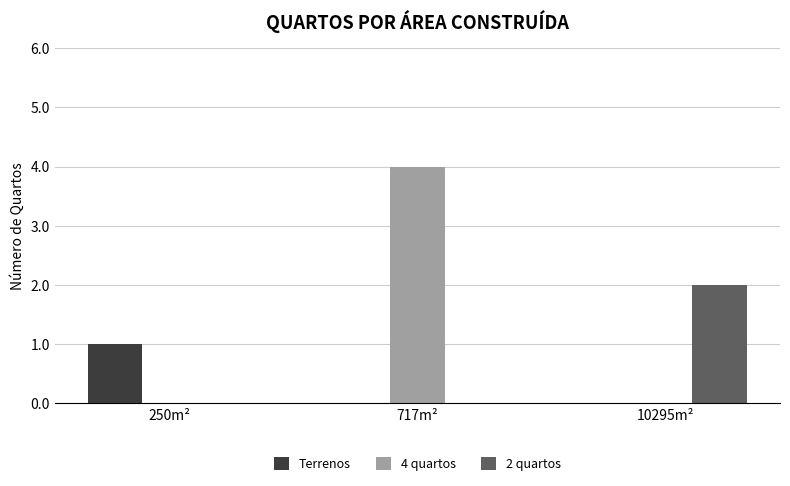

Reading left to right, transcribe all the data shown in this chart.

Terrenos: 250m²=1	717m²=0	10295m²=0
4 quartos: 250m²=0	717m²=4	10295m²=0
2 quartos: 250m²=0	717m²=0	10295m²=2